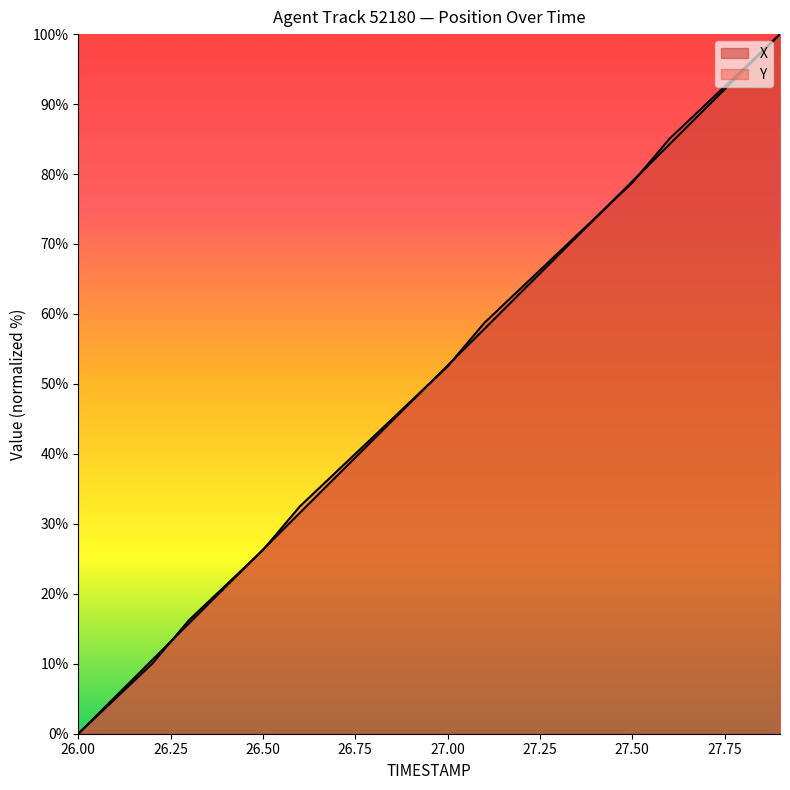

What is the sum of the Y values at 27.0 and 26.1?

57.5